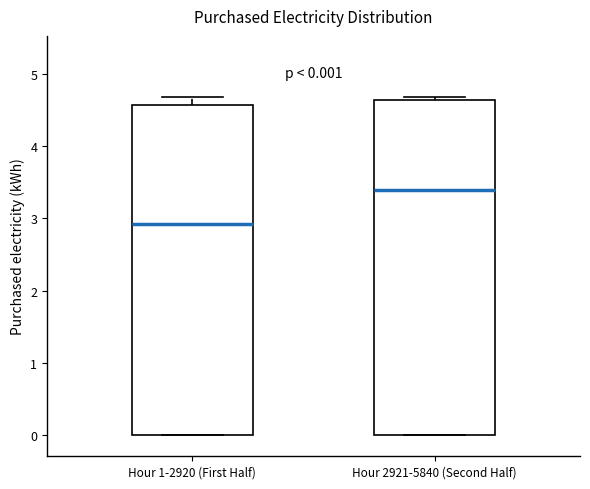

Which box has the highest median line?

Hour 2921-5840 (Second Half)